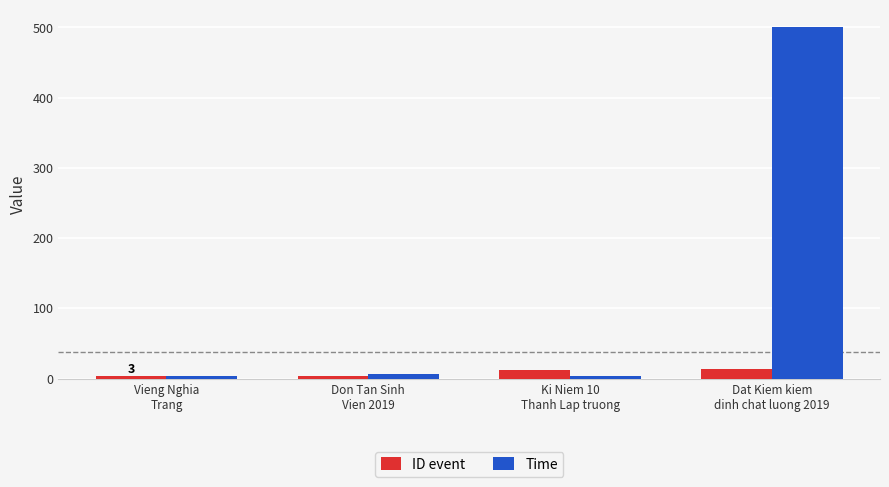

The Time series shows 3 at Ki Niem 10
Thanh Lap truong. True or false?

True